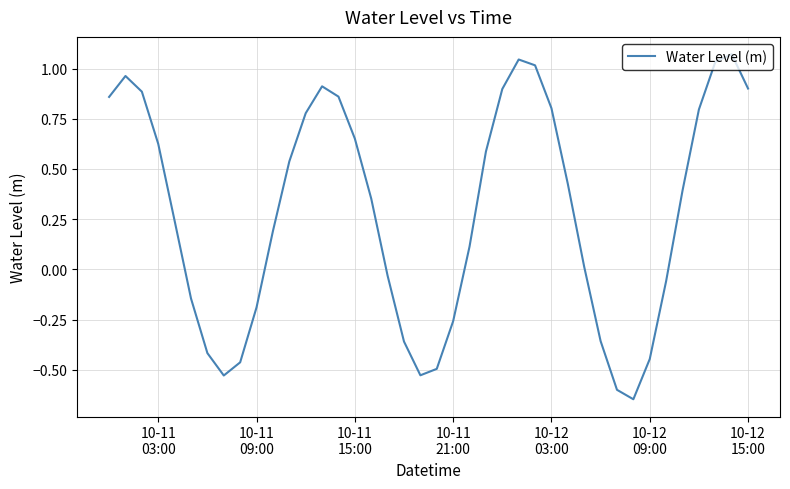

How many lines are shown in the chart?

1